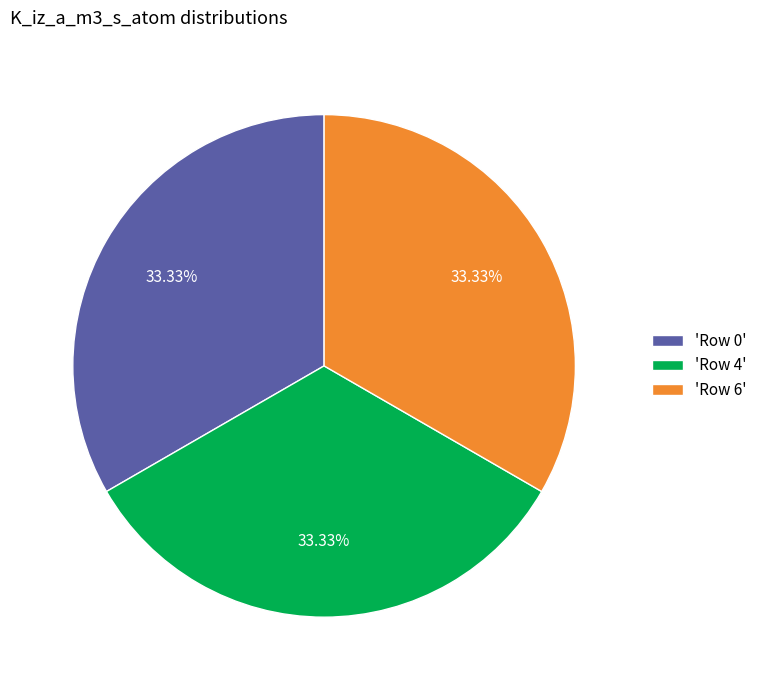

Is there a majority slice in this chart?

No